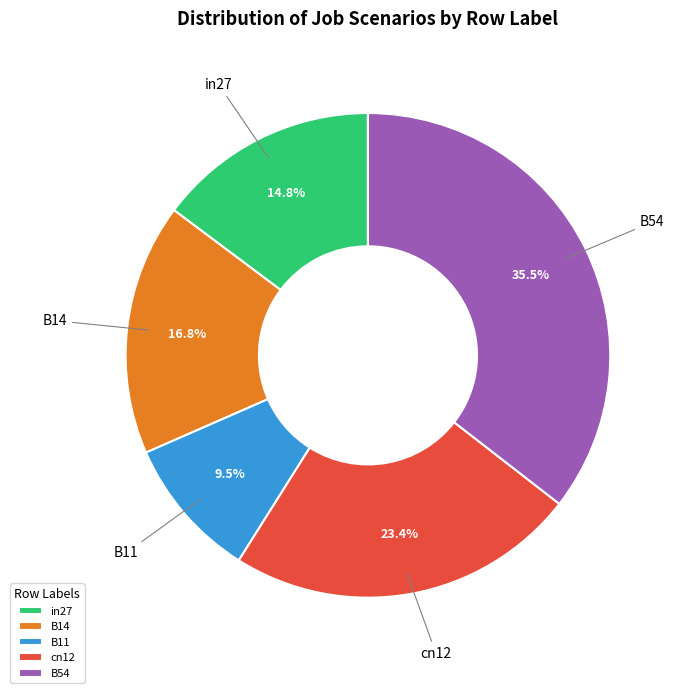

How many segments does this pie chart have?

5